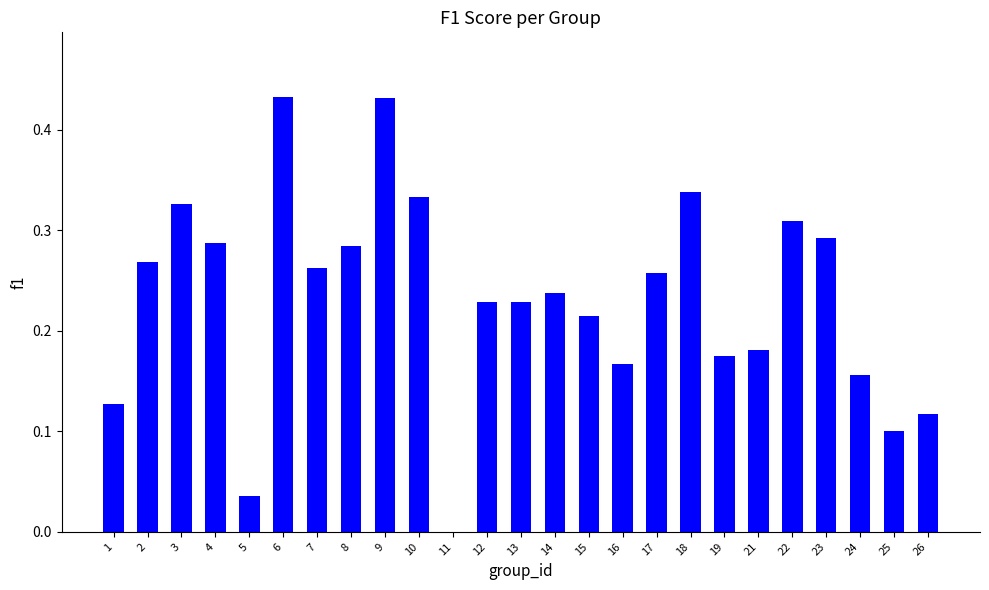

Which has a higher value, 10 or 13?

10